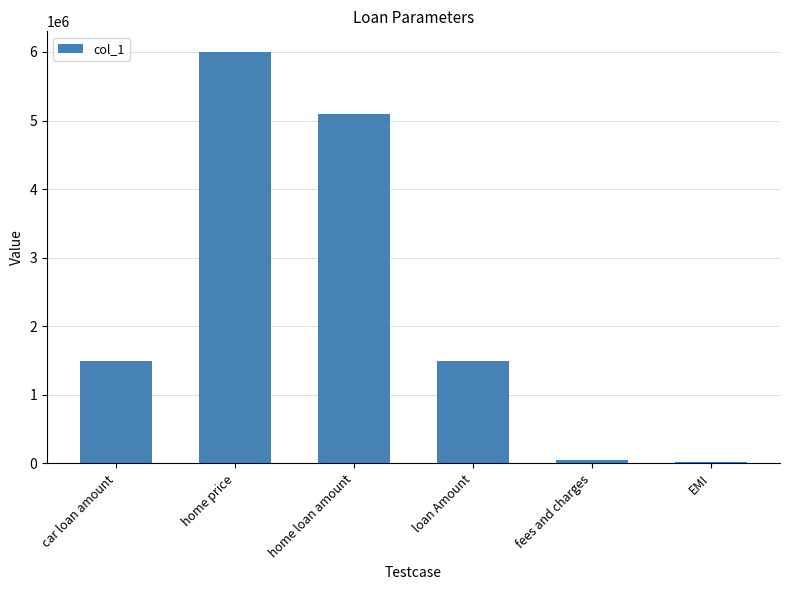

How many data points are less than 1500000?

2